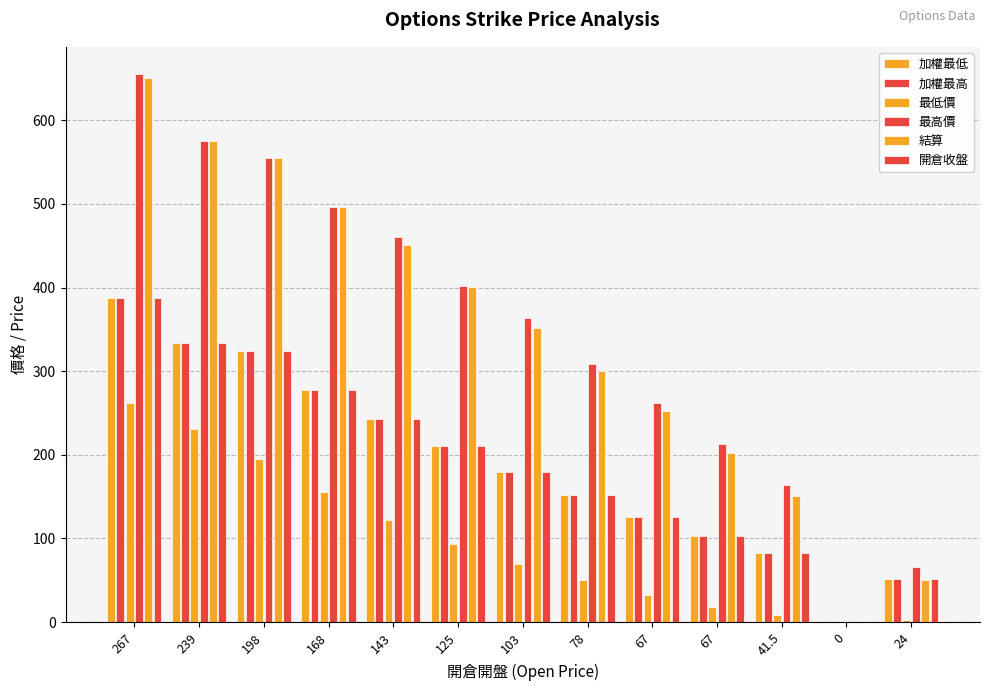

The 最高價 series shows 66.0 at 24. True or false?

True